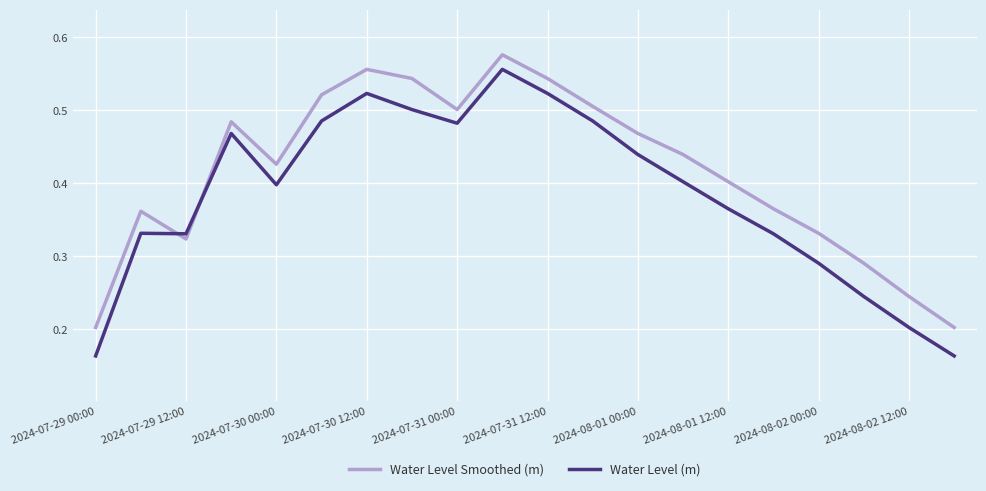

List the series in order of their overall mean, lowest first.

Water Level (m), Water Level Smoothed (m)